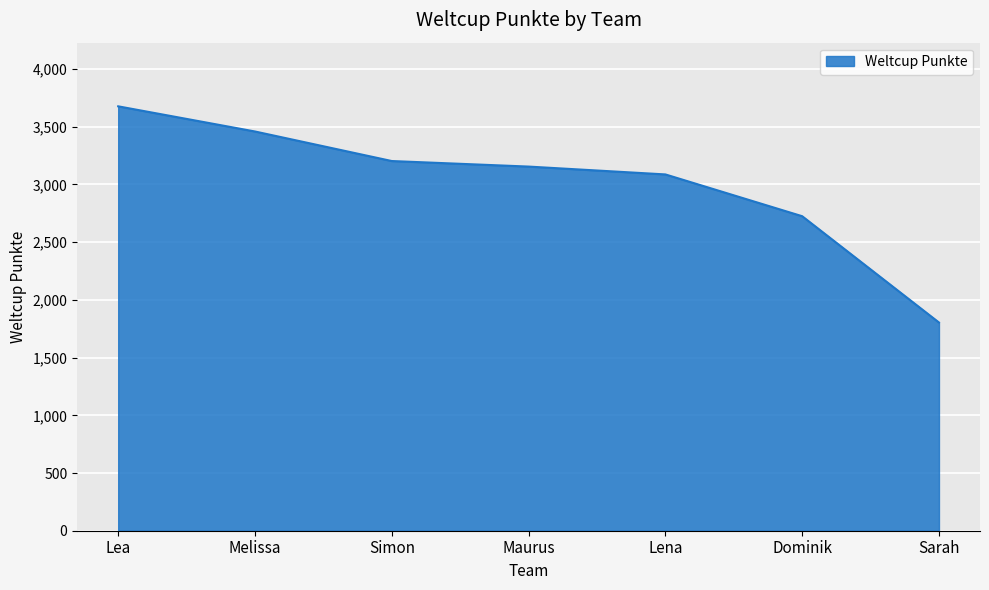

What is the average value?

3016